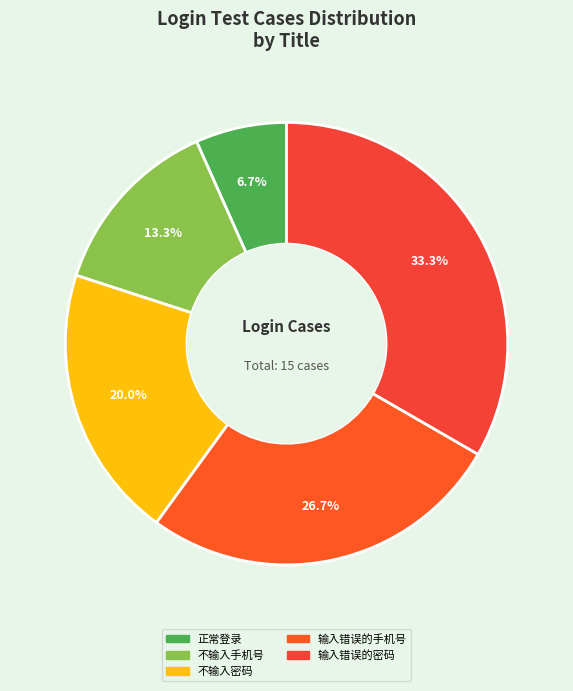

True or false: 输入错误的手机号 accounts for 20% of the total.

False